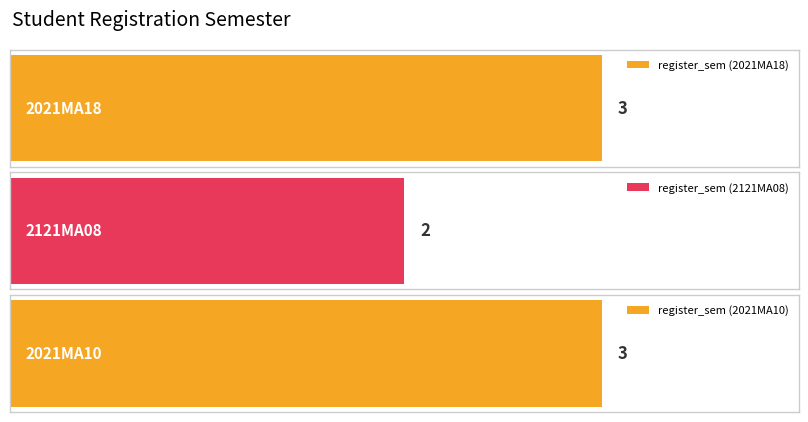

True or false: the data shows 2 at 2021MA10.

False